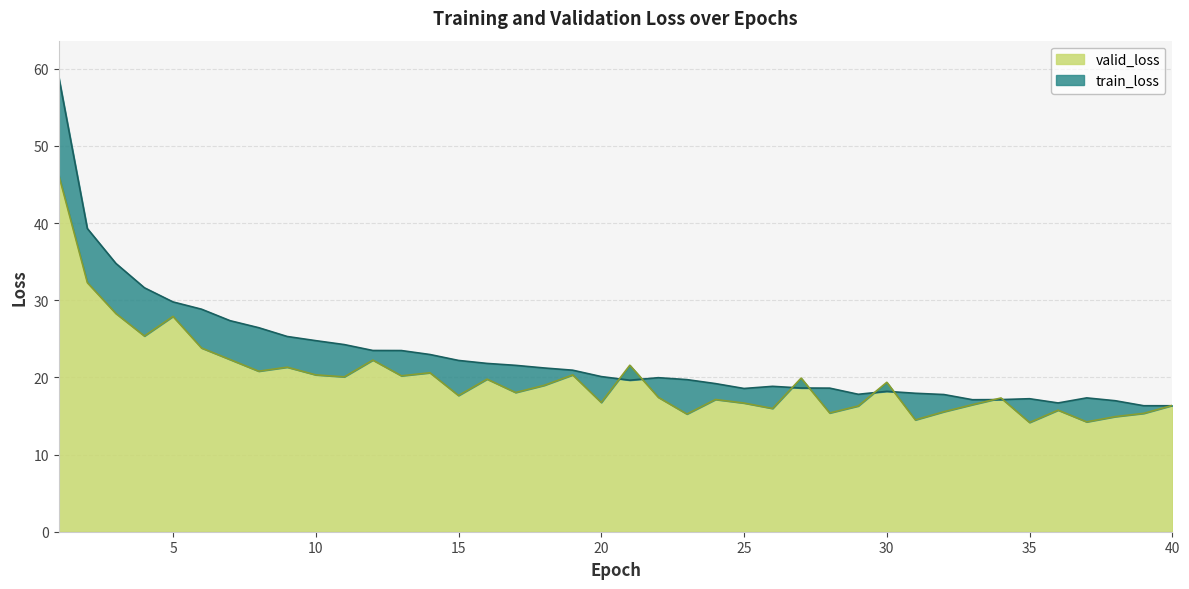

Where do valid_loss and train_loss first cross each other?

20 and 21